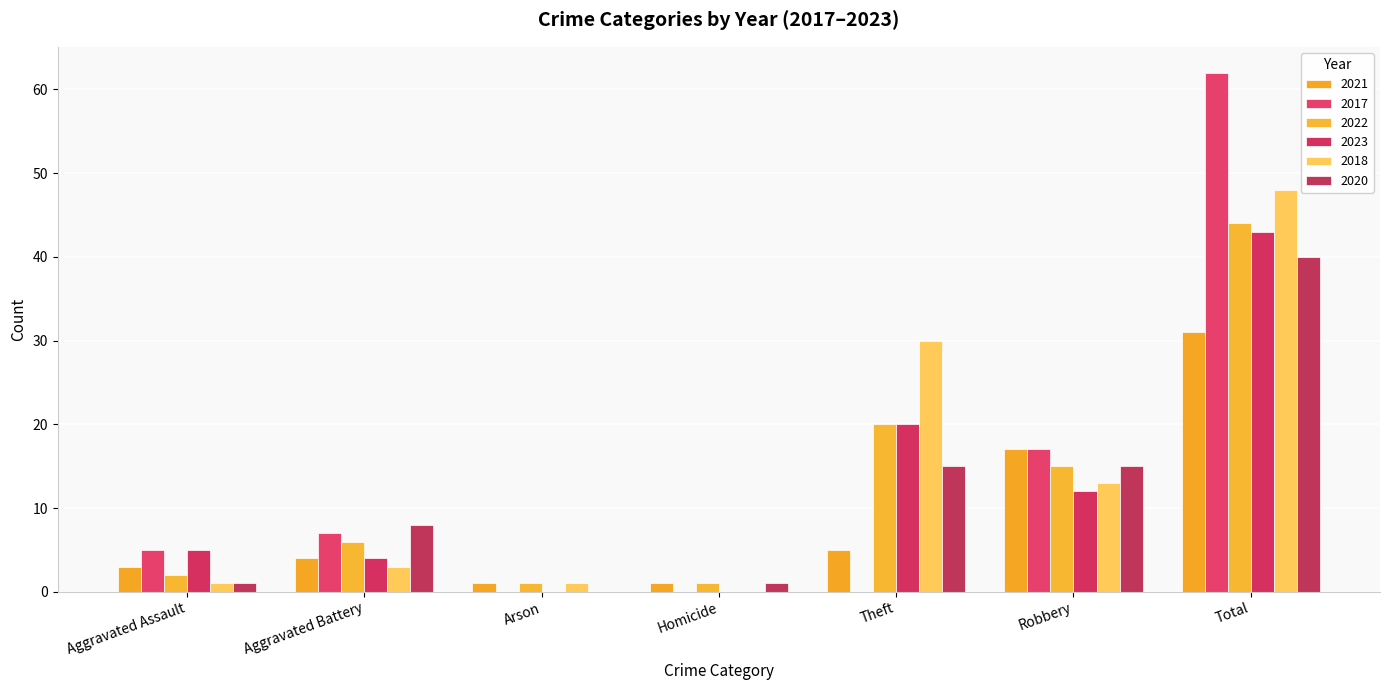

What is the maximum value for 2020?

40